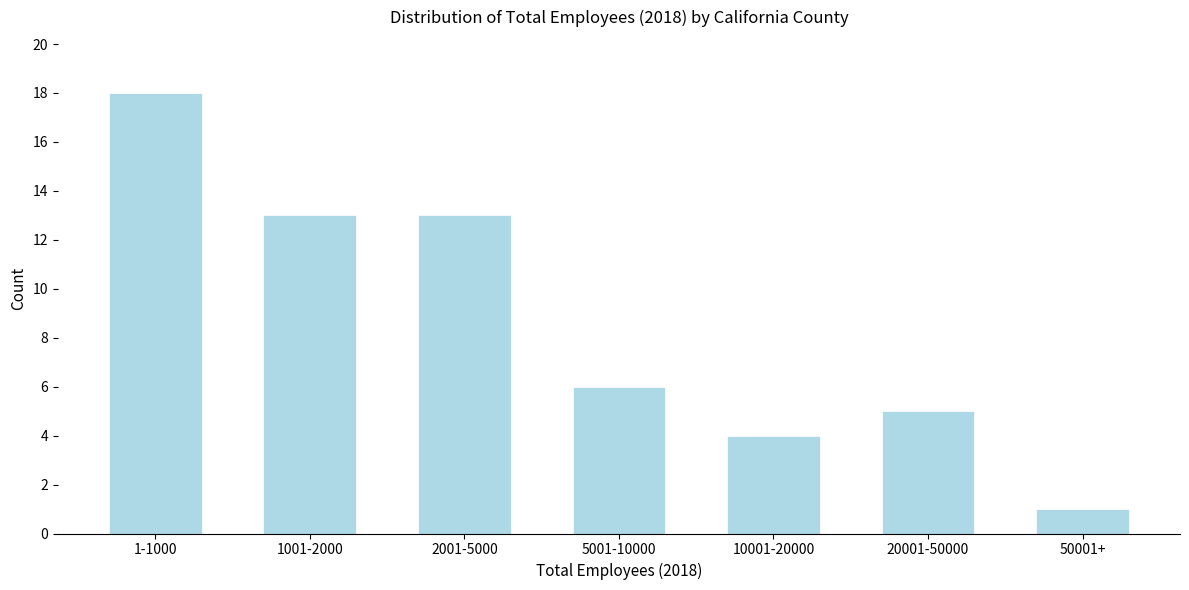

Reading right to left, what are all the values shown in this chart?

50001+=1	20001-50000=5	10001-20000=4	5001-10000=6	2001-5000=13	1001-2000=13	1-1000=18